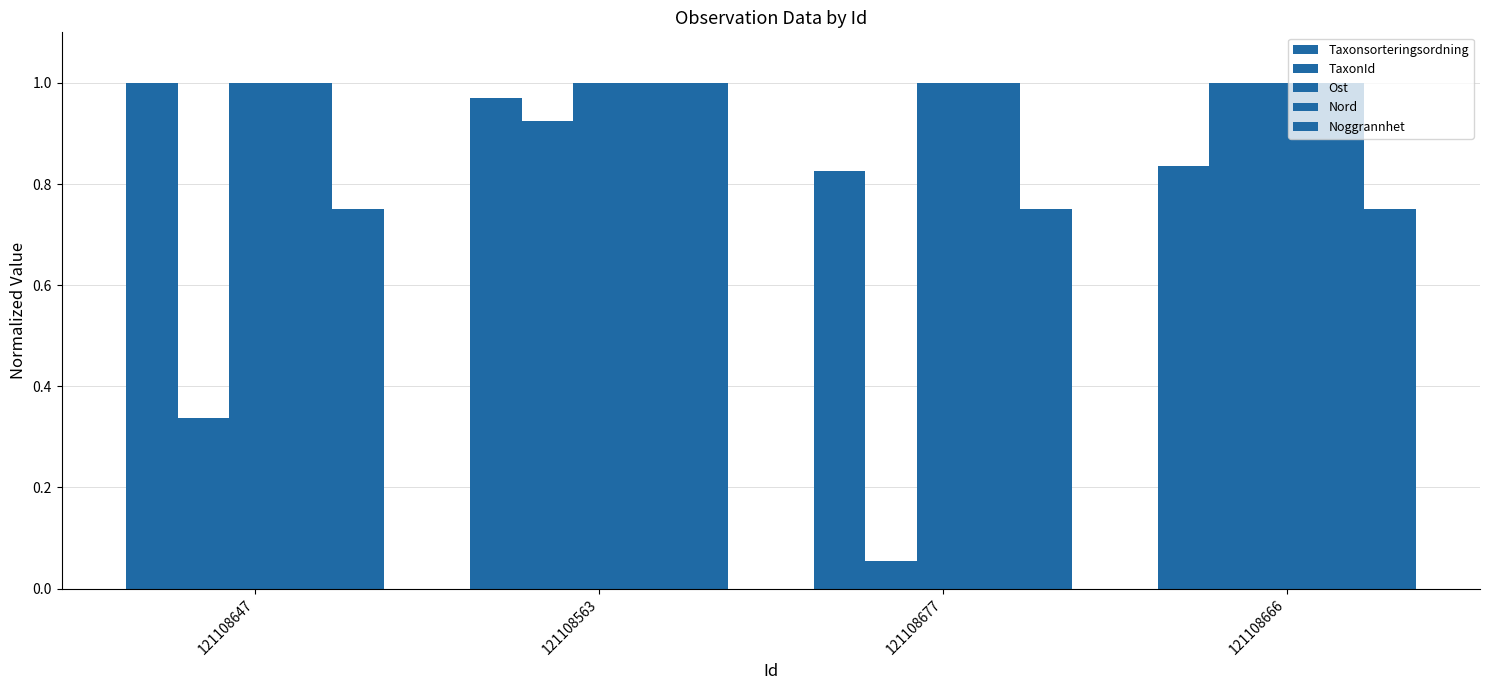

Is the value of Ost at 121108647 greater than the value of Taxonsorteringsordning at 121108677?

Yes